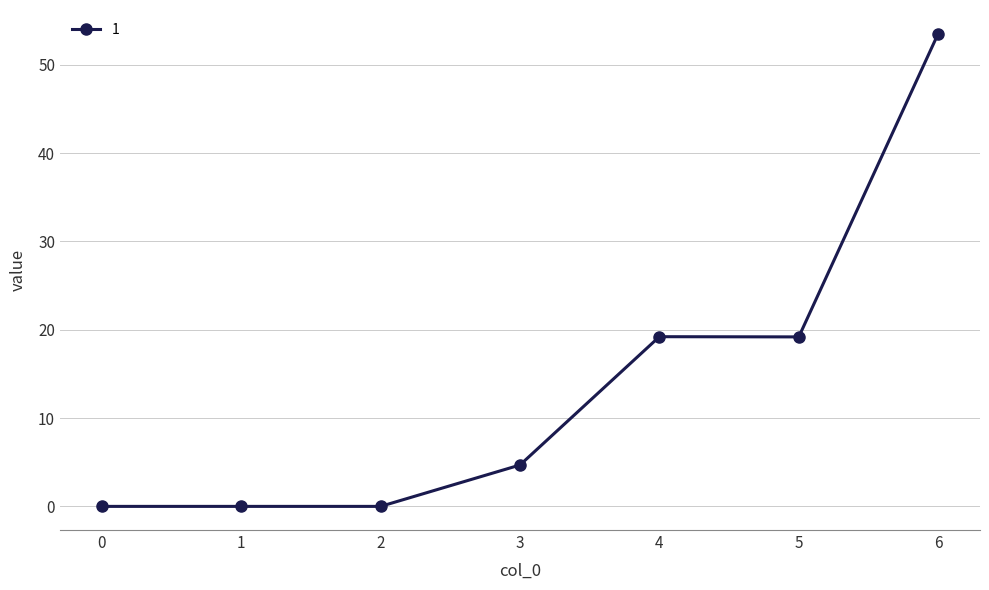

What is the greatest value displayed?

53.5